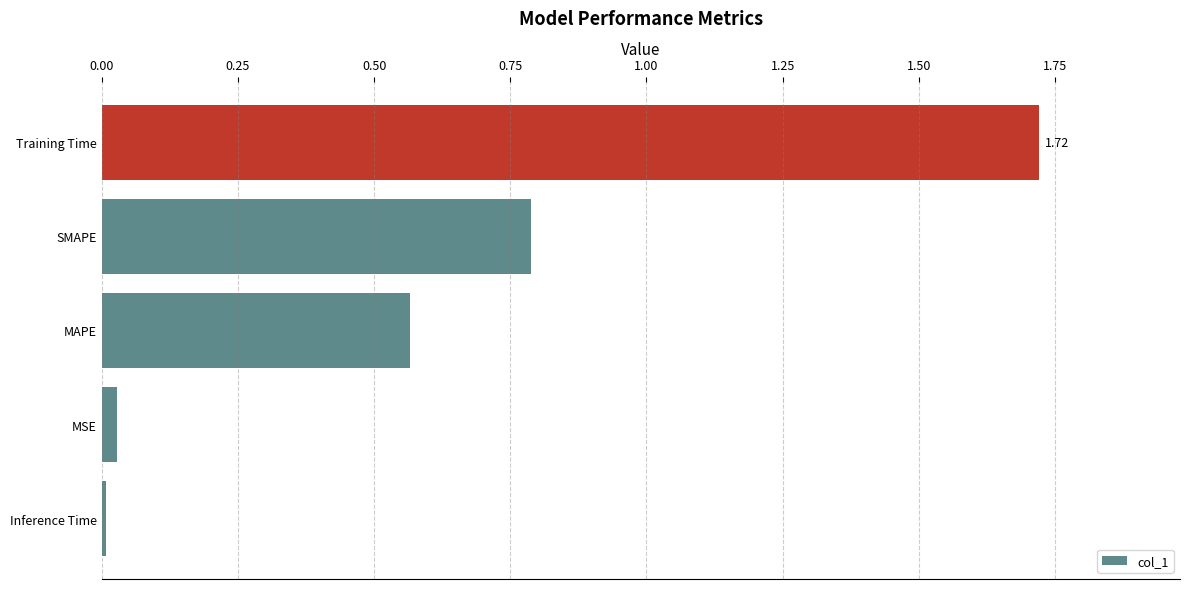

Which label corresponds to the largest value in the chart?

Training Time